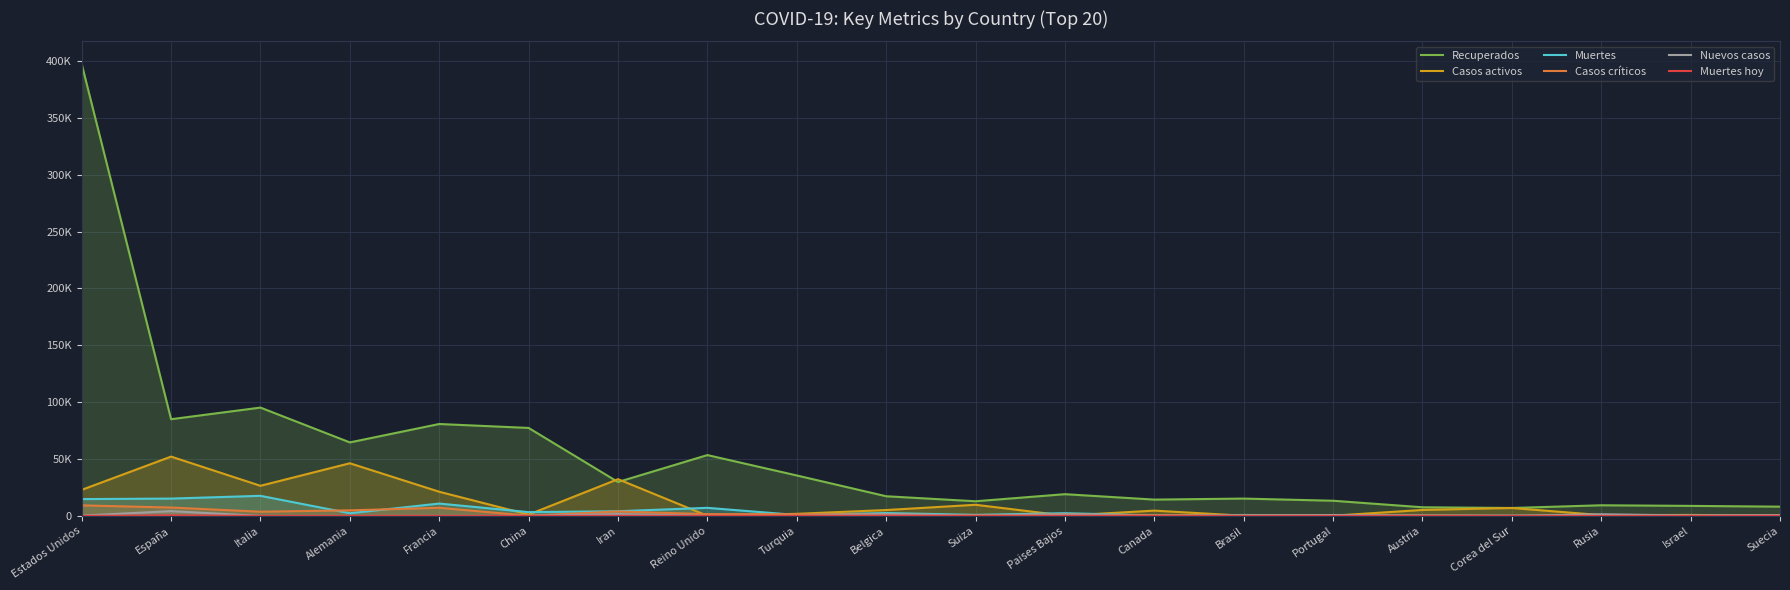

Is it true that Casos críticos equals 2361 at Estados Unidos?

False